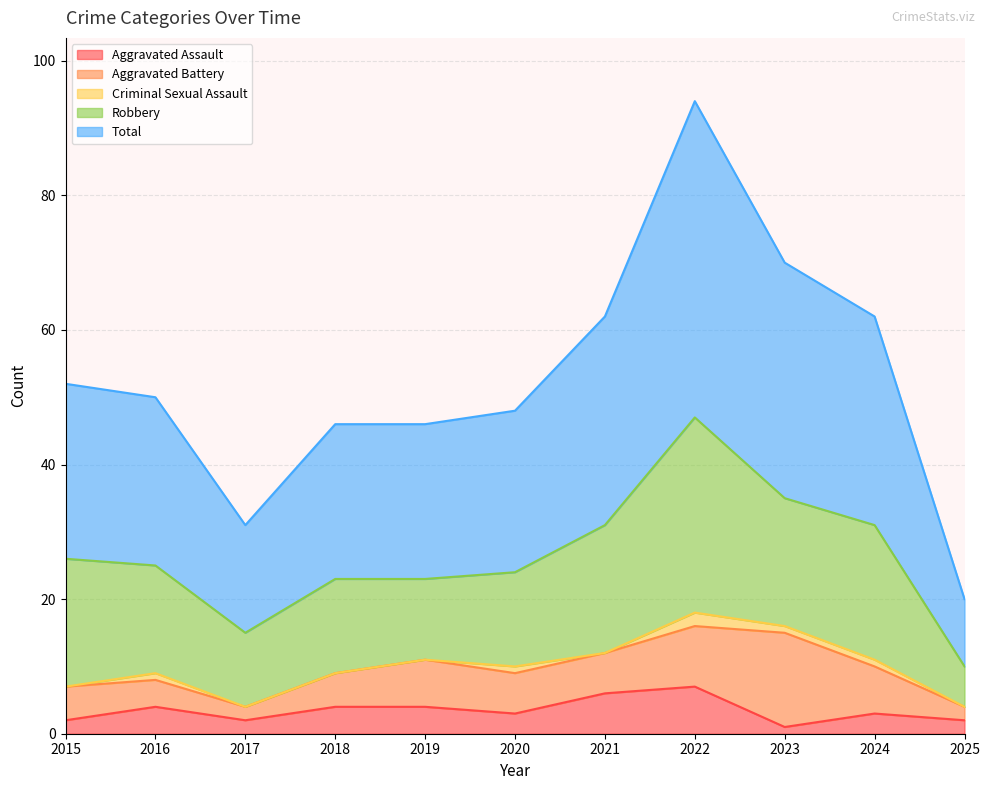

Which has a higher value, 2015 or 2025?

2015